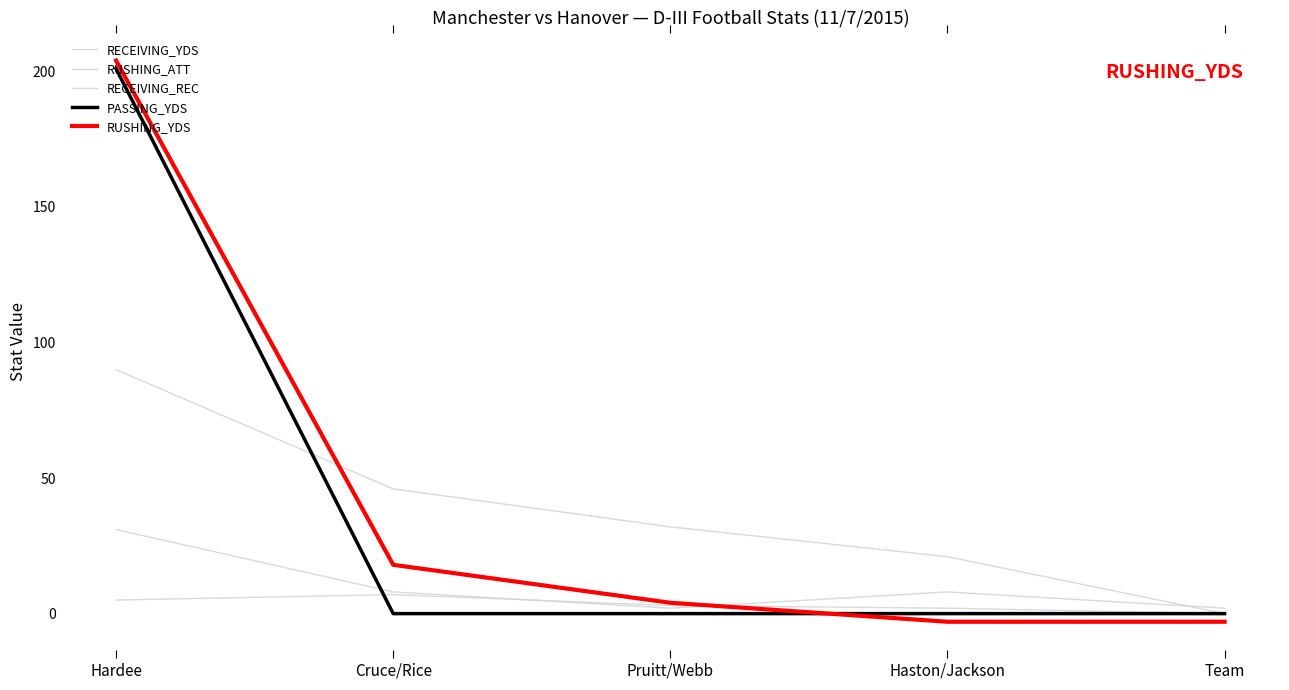

What is the sum of the RECEIVING_YDS values at Hardee and Cruce/Rice?

136